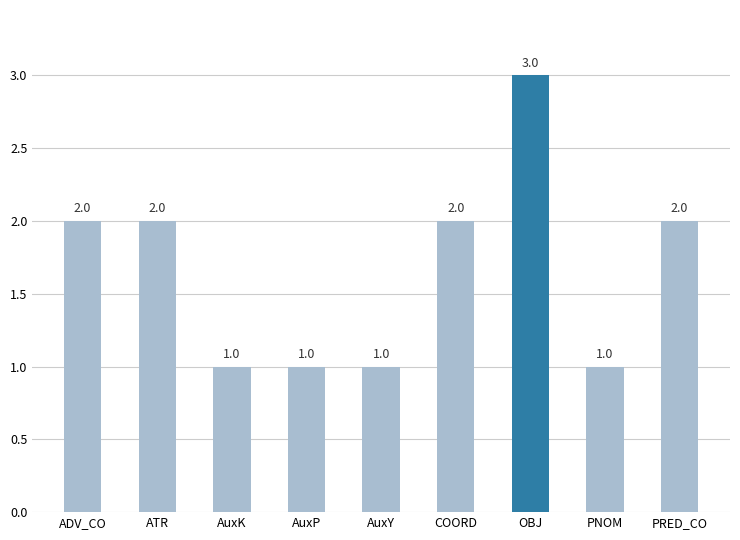

Count the values in the range 1 to 2.

8